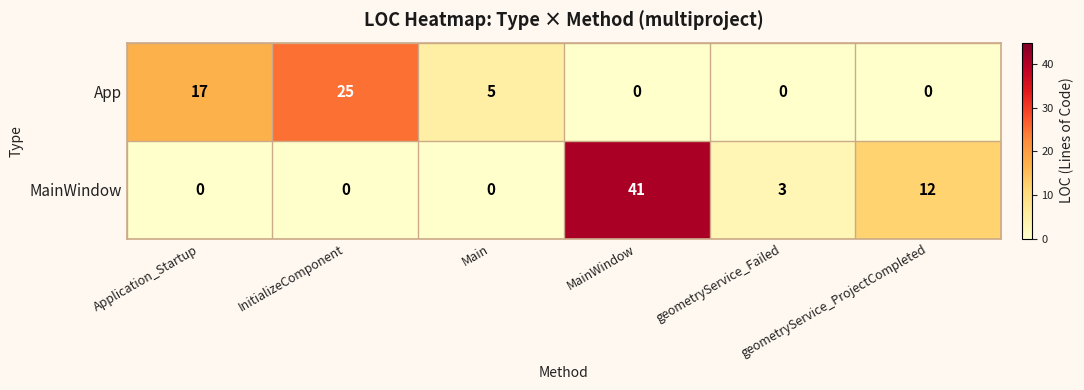

What is the sum of all App values?

47